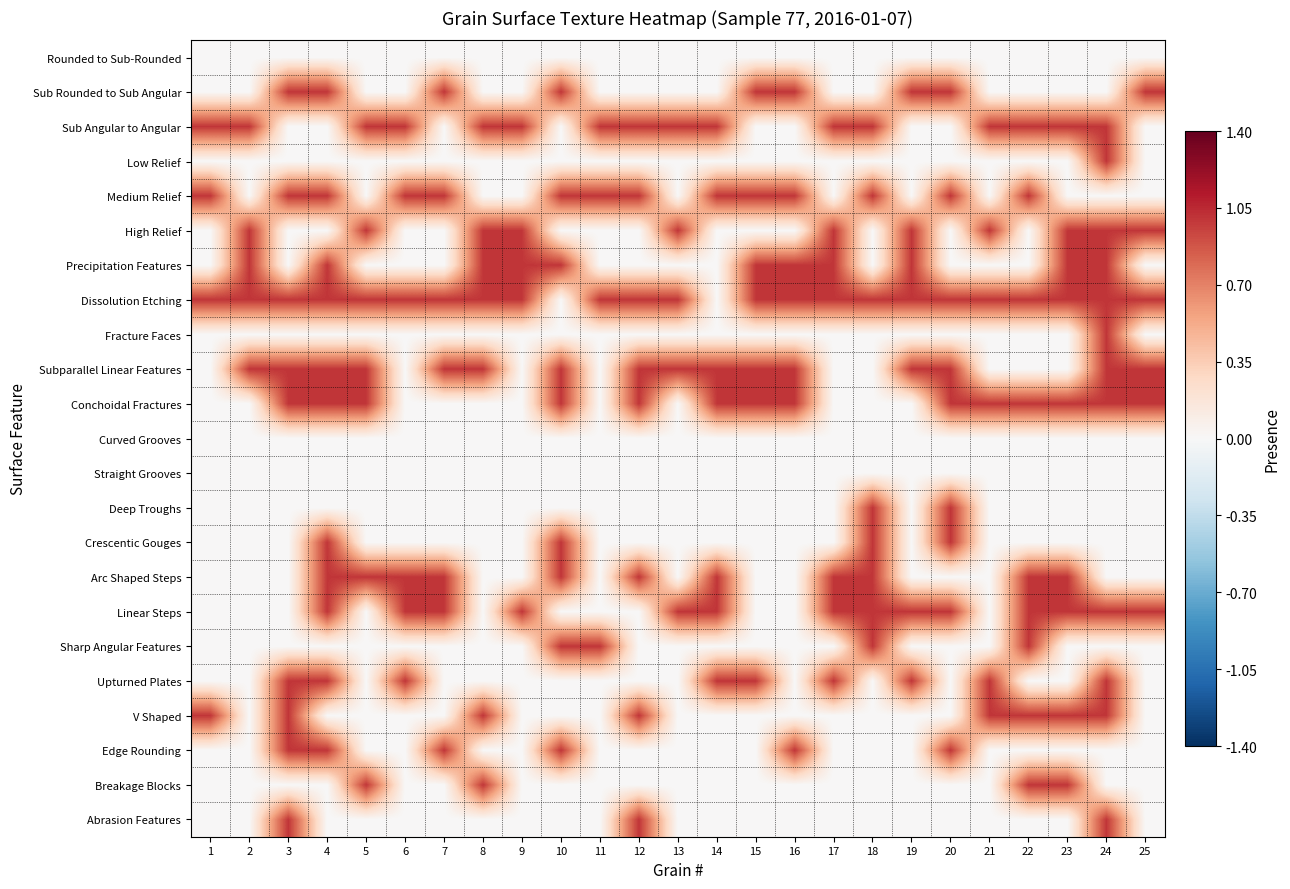

Between 18 and 25, which is larger?

18